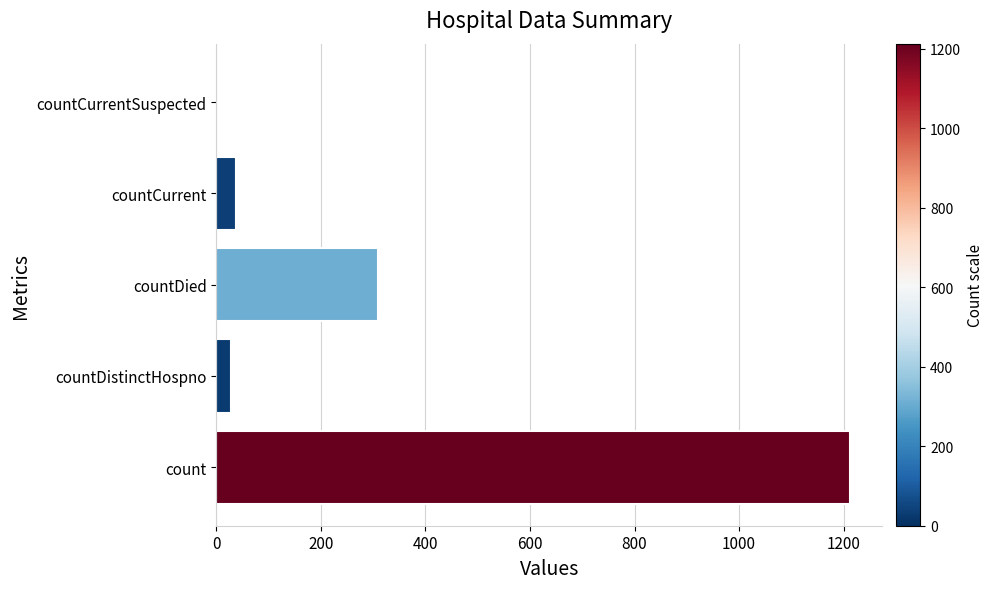

What is the greatest value displayed?

1213